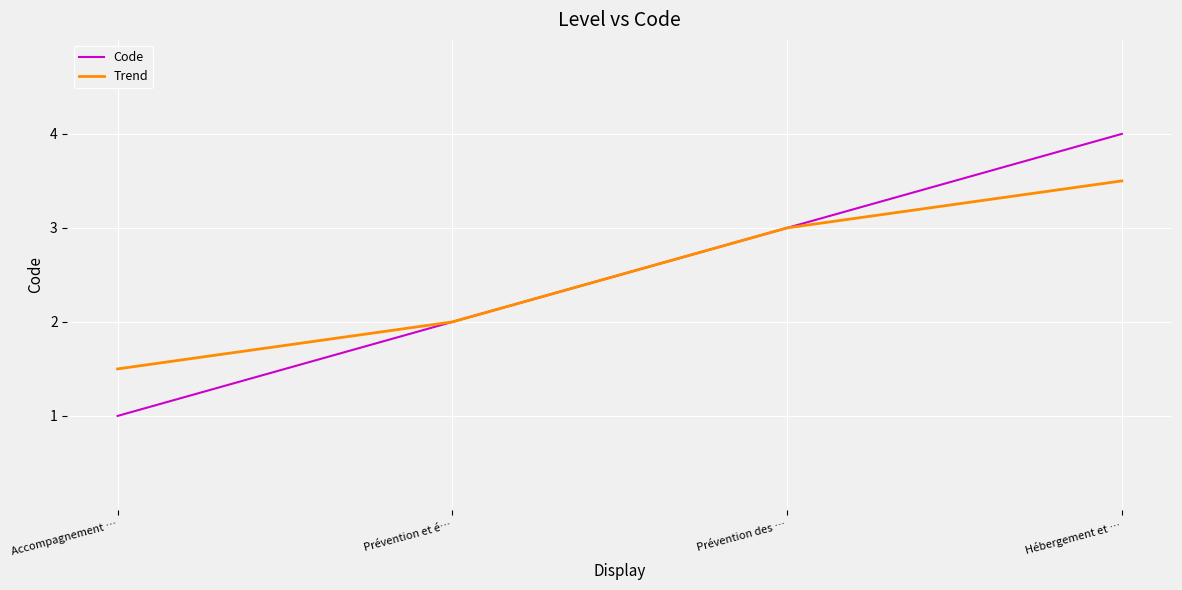

True or false: Trend has more than 2 points higher than both neighbors.

False